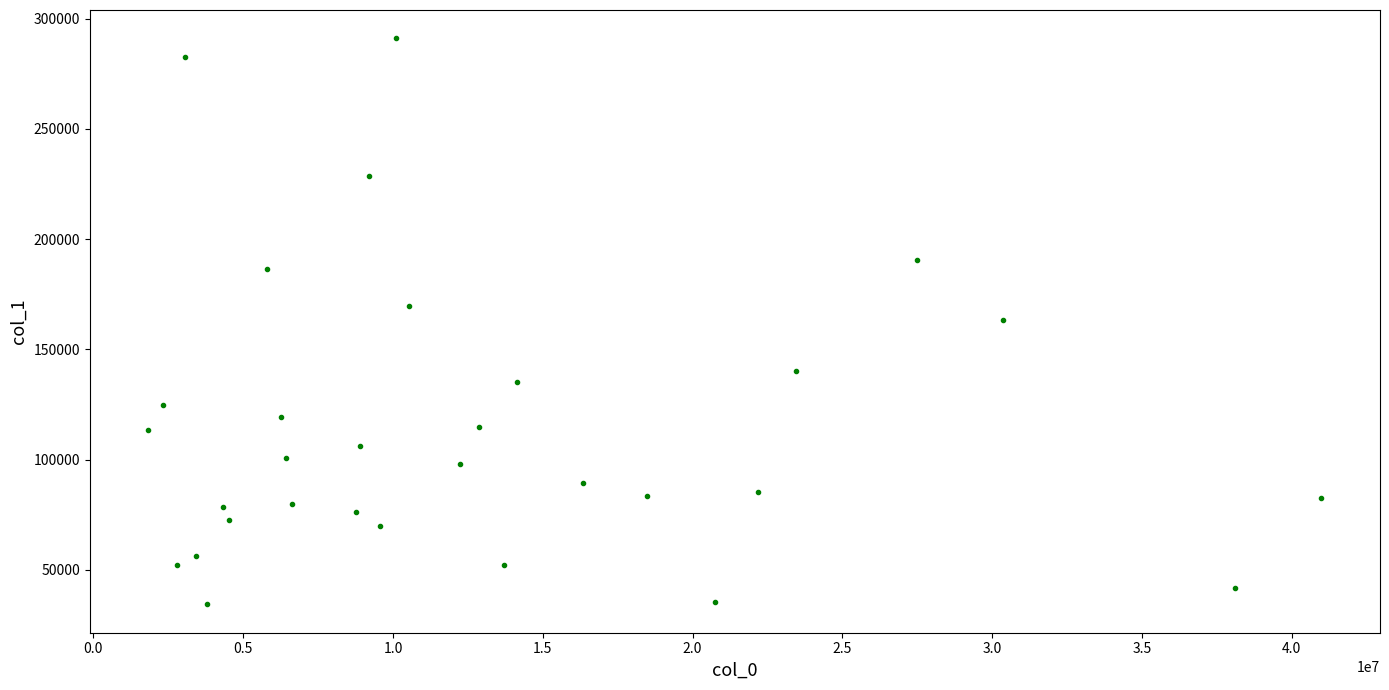

What is the range of X values (max minus min)?

39144692.2